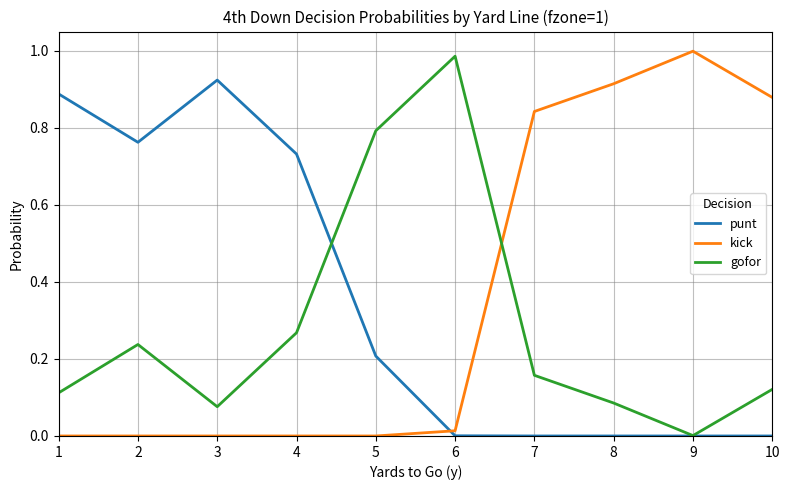

Which series changed the most between 4 and 10?

kick